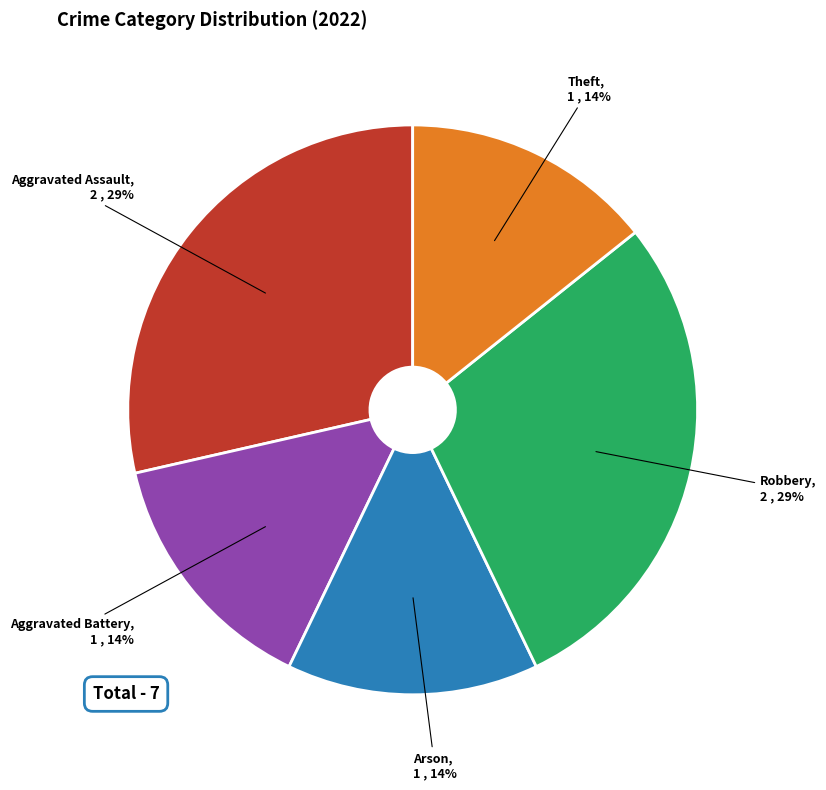

Is it true that Theft is 14% of the pie?

True